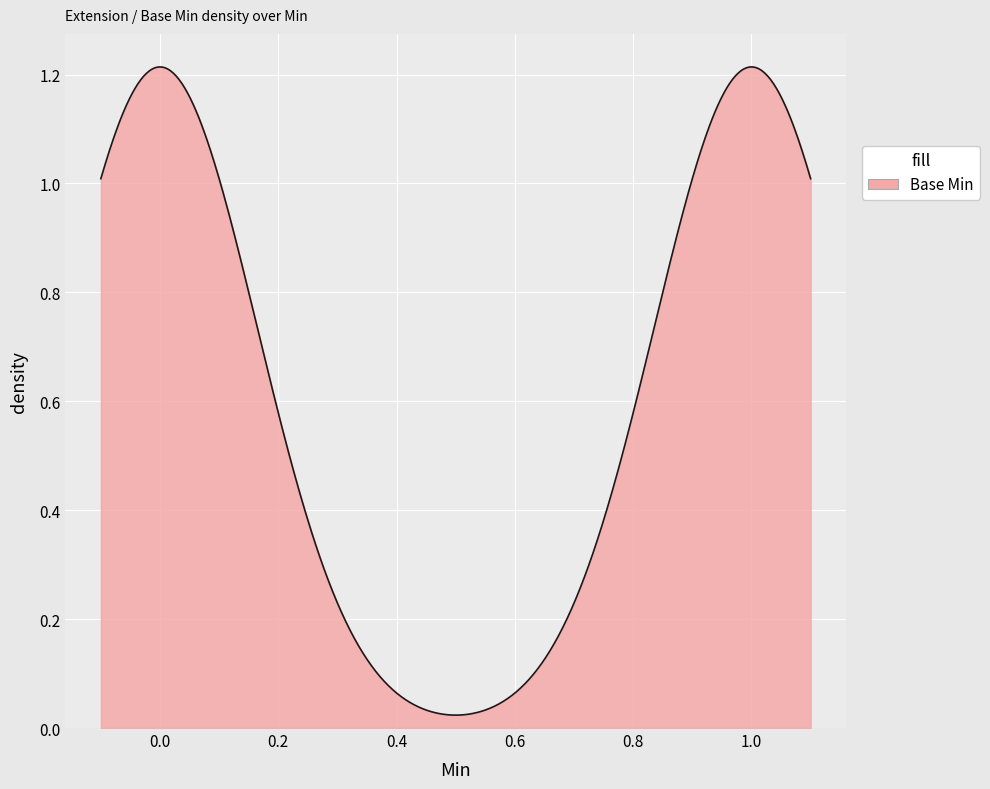

What is the label of the 3rd point from the right?

1